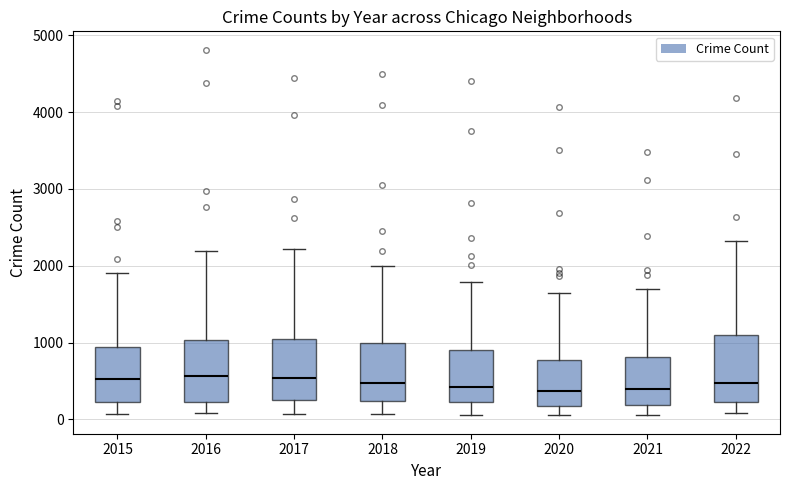

Reading left to right, transcribe this box plot: for each box, give where its median line is, the range the box spans, and where its two whiskers end, as read against the y-axis. The values are not printed on the chart, so give them approximately, as read against the axis.

2015: median 500, box 200 to 900, whiskers 100 to 1900
2016: median 600, box 200 to 1000, whiskers 100 to 2200
2017: median 500, box 200 to 1000, whiskers 100 to 2200
2018: median 500, box 200 to 1000, whiskers 100 to 2000
2019: median 400, box 200 to 900, whiskers 100 to 1800
2020: median 400, box 200 to 800, whiskers 100 to 1600
2021: median 400, box 200 to 800, whiskers 100 to 1700
2022: median 500, box 200 to 1100, whiskers 100 to 2300